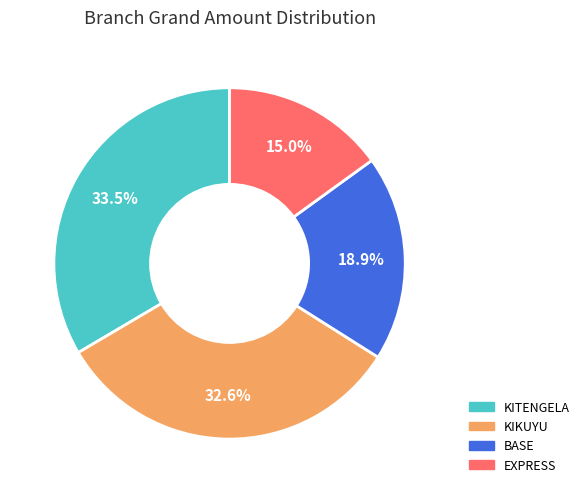

Which slice is the smallest?

EXPRESS